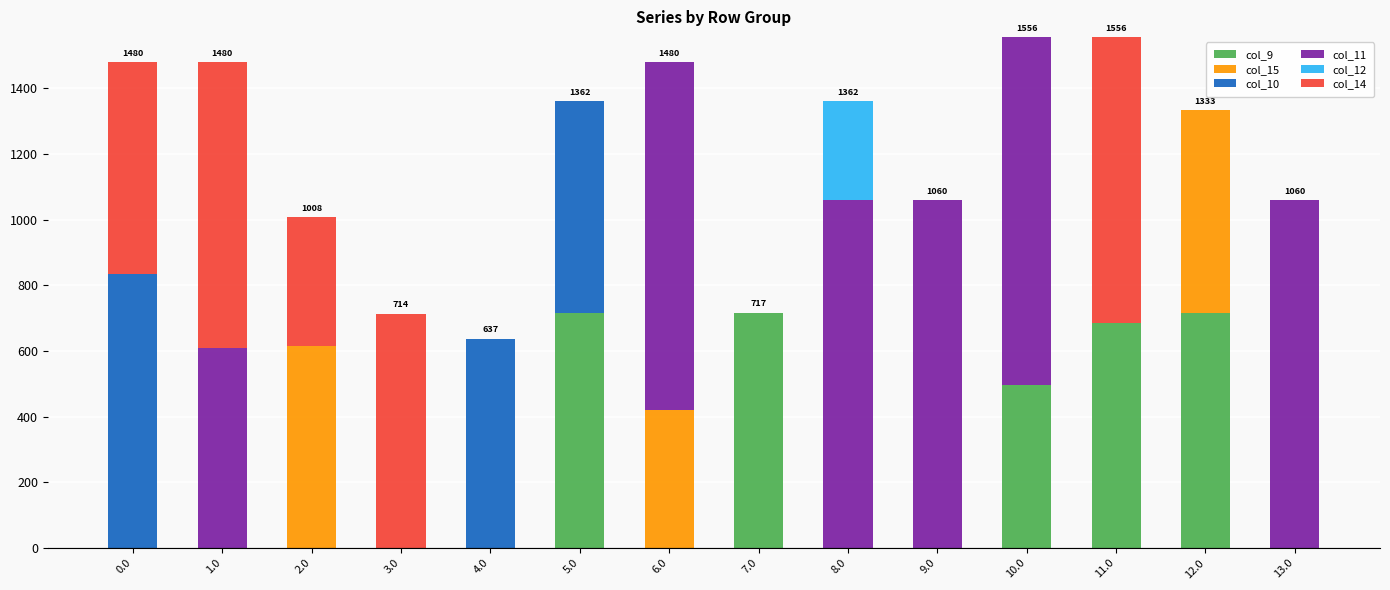

The value of col_9 at 6.0 is -461.3. True or false?

False